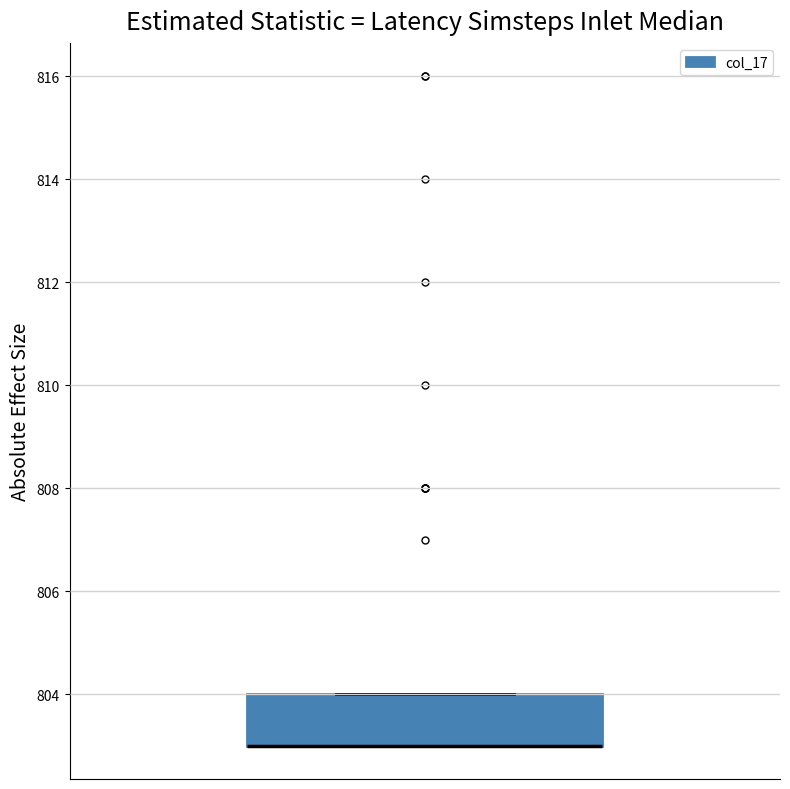

Where is the upper edge of the box on the y-axis? The values are not printed on the chart, so give them approximately, as read against the axis.

804